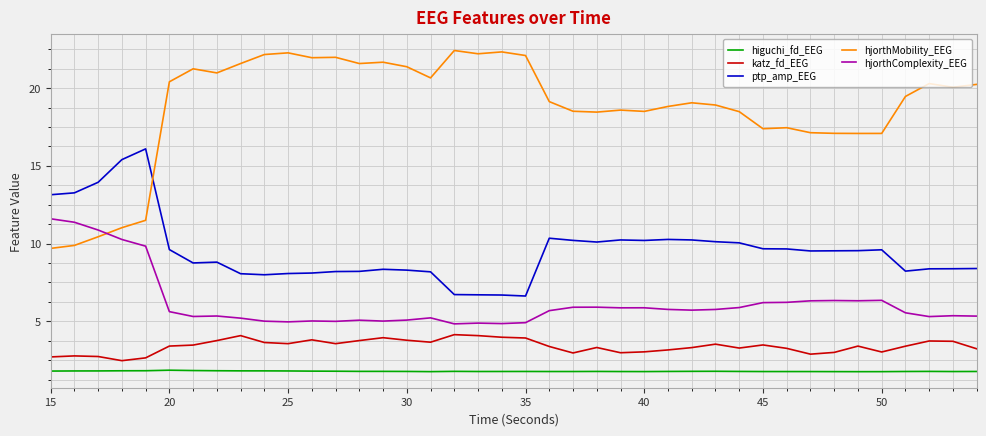

What is the difference between the maximum and minimum values in the katz_fd_EEG series?

1.7